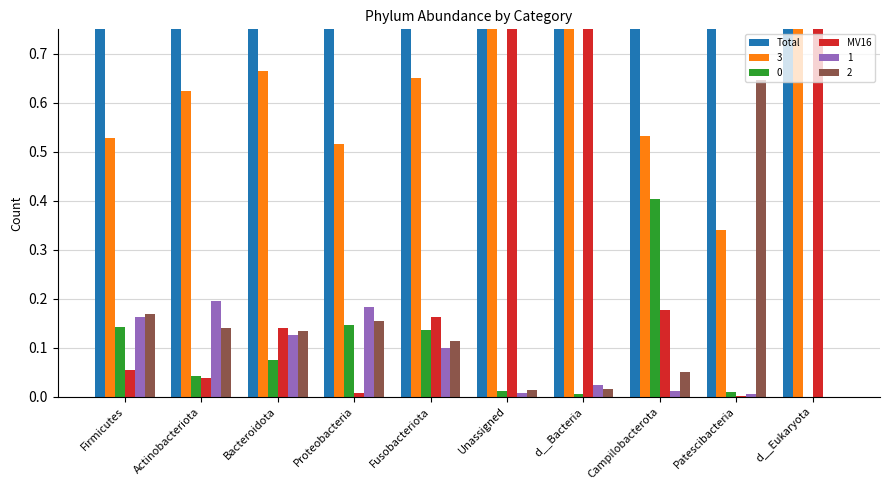

Rank the categories by Total value from highest to lowest.

Firmicutes, Actinobacteriota, Bacteroidota, Proteobacteria, Fusobacteriota, Unassigned, d__Bacteria, Campilobacterota, Patescibacteria, d__Eukaryota